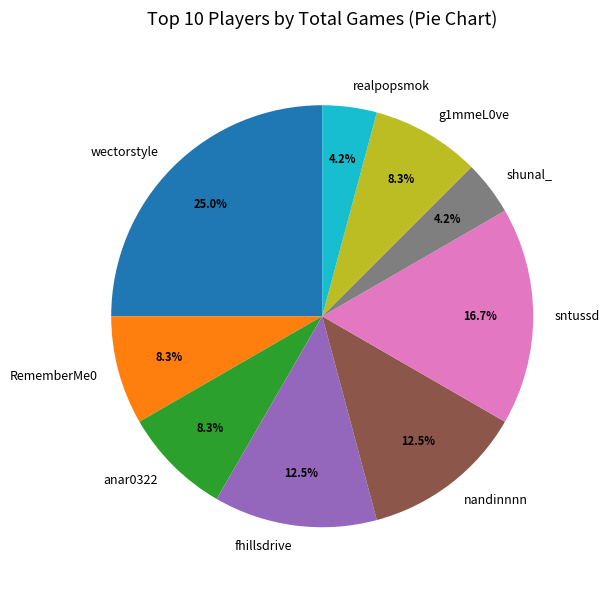

Which slice is the largest?

wectorstyle